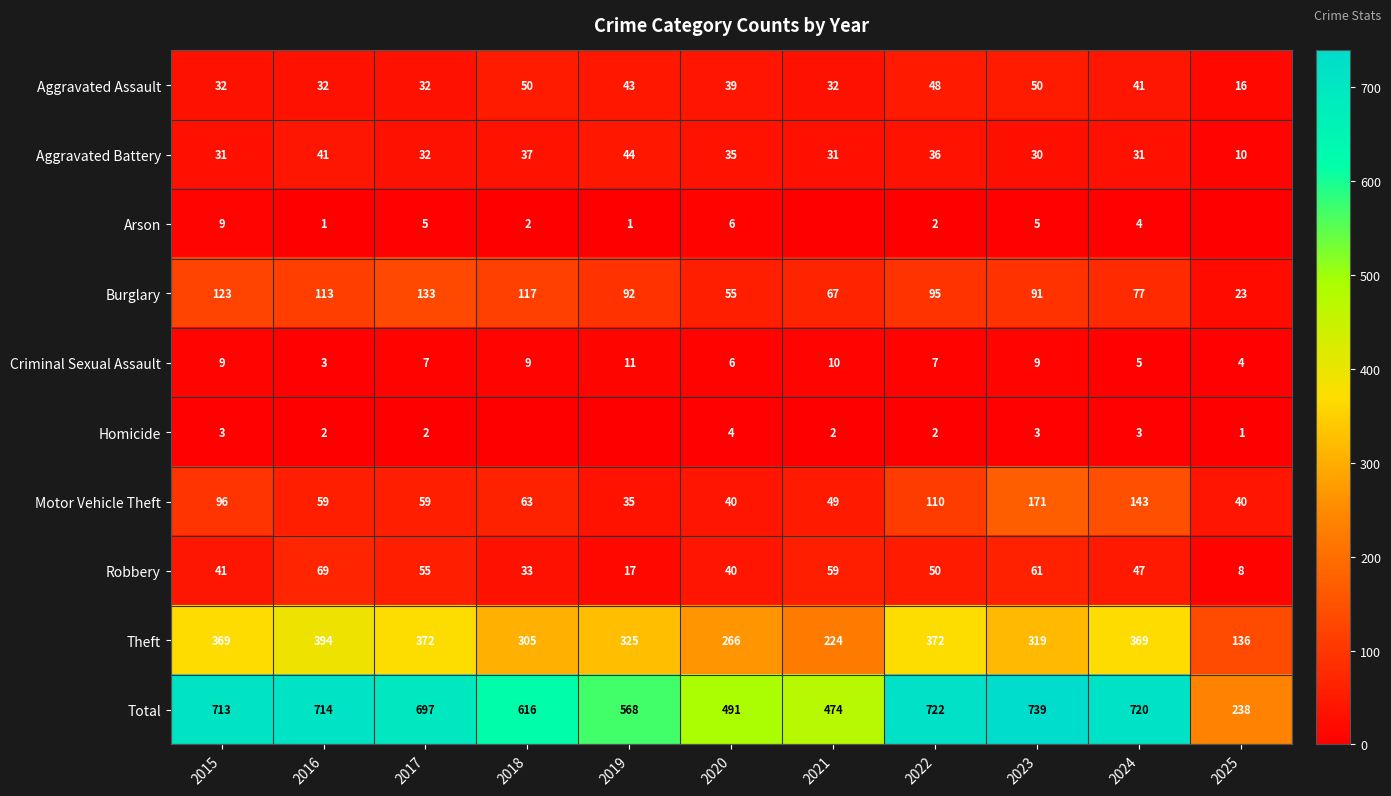

Is the value of Robbery at 2022 greater than the value of Homicide at 2025?

Yes